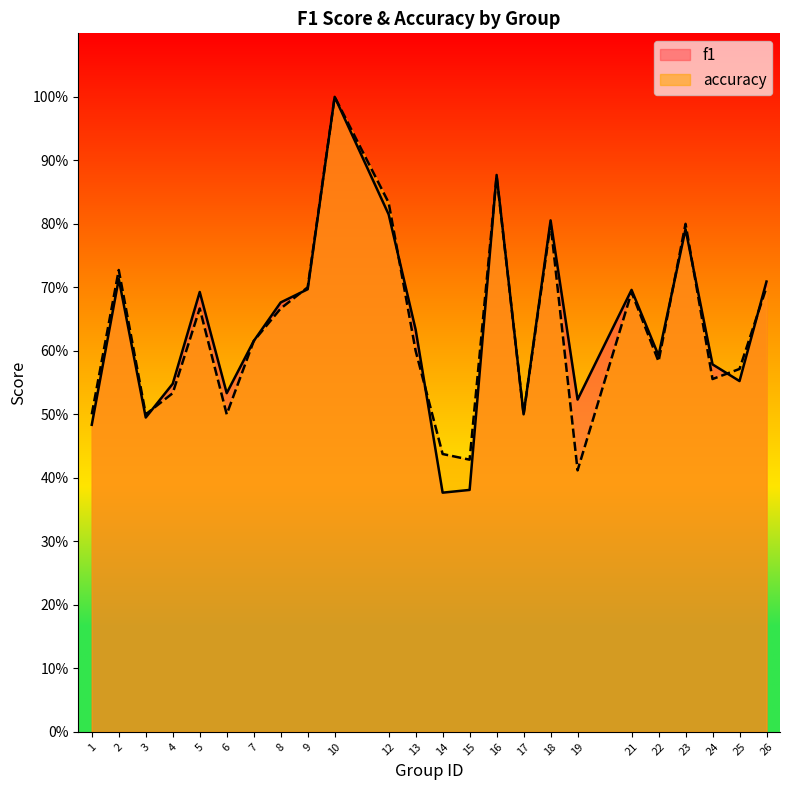

What is the lowest value of the f1 series?

0.4